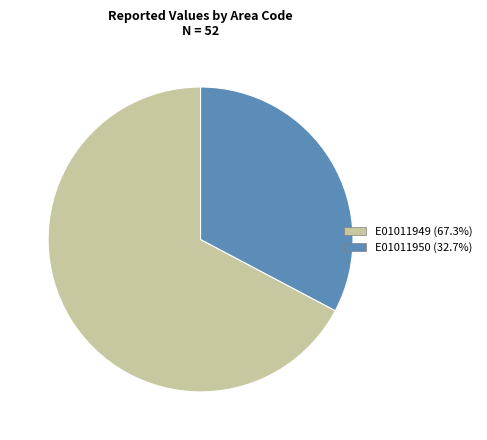

What is the ratio of the value at E01011949 (67.3%) to the value at E01011950 (32.7%)?

2.1